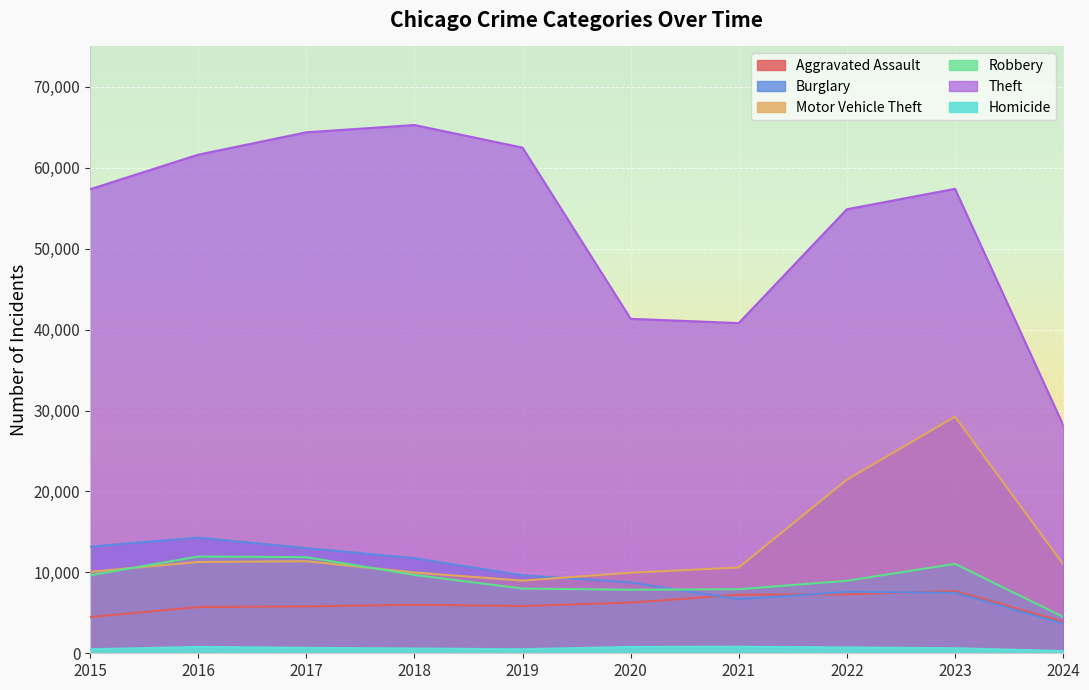

What is the difference between the maximum and minimum values in the Motor Vehicle Theft series?

20266